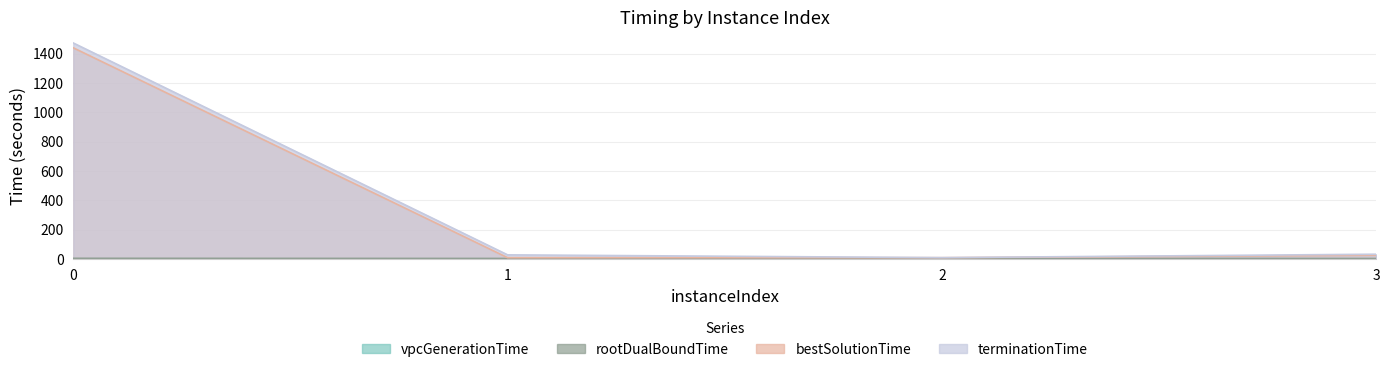

In terminationTime, how many points are lower than both neighbors (excluding endpoints)?

1